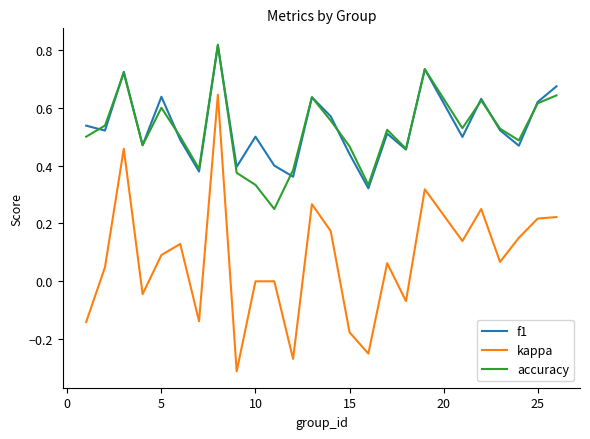

Which series has the largest range (max minus min)?

kappa